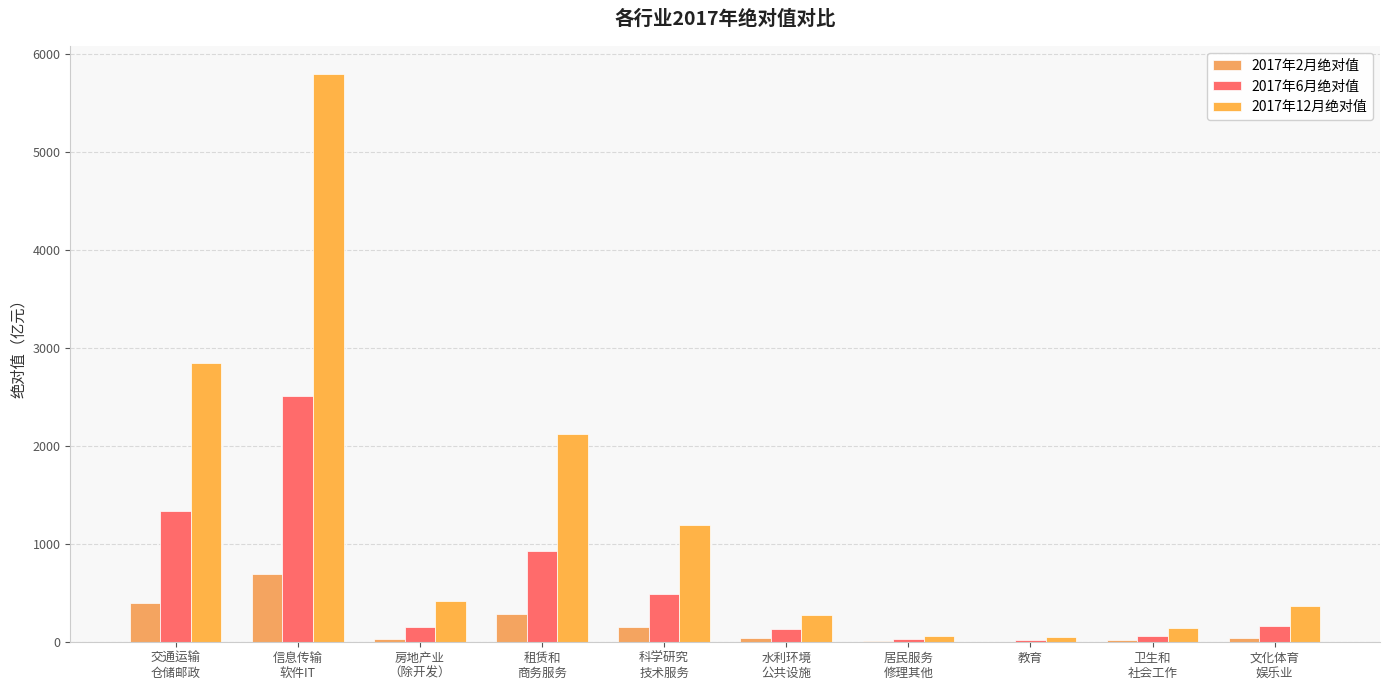

The 2017年2月绝对值 series shows 2.0 at 教育. True or false?

False